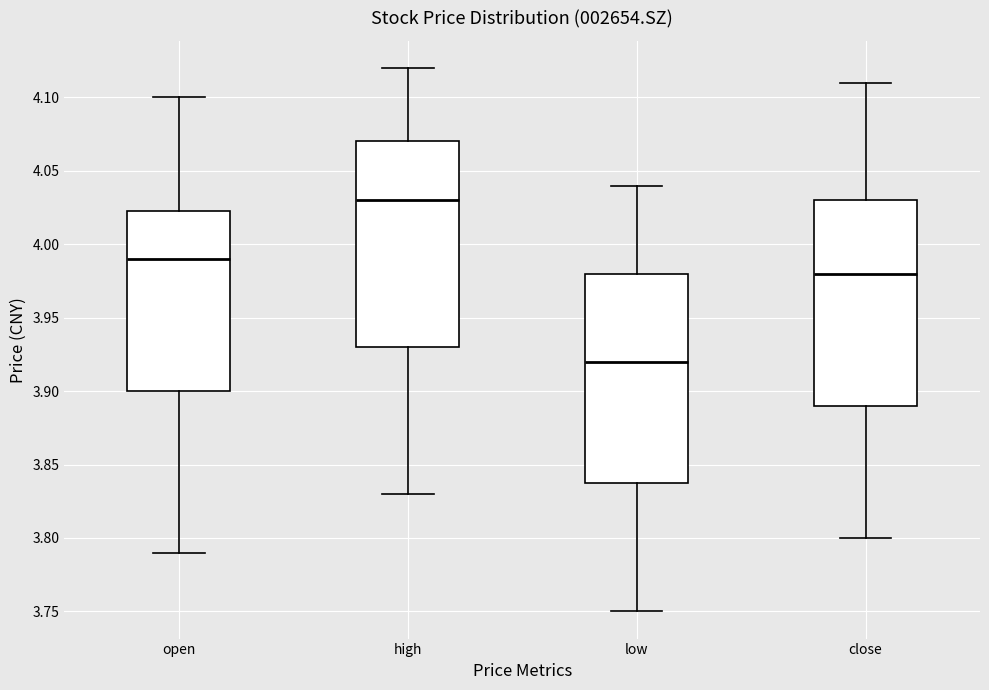

Reading left to right, transcribe this box plot: for each box, give where its median line is, the range the box spans, and where its two whiskers end, as read against the y-axis. The values are not printed on the chart, so give them approximately, as read against the axis.

open: median 3.990, box 3.900 to 4.025, whiskers 3.790 to 4.100
high: median 4.030, box 3.930 to 4.070, whiskers 3.830 to 4.120
low: median 3.920, box 3.840 to 3.980, whiskers 3.750 to 4.040
close: median 3.980, box 3.890 to 4.030, whiskers 3.800 to 4.110